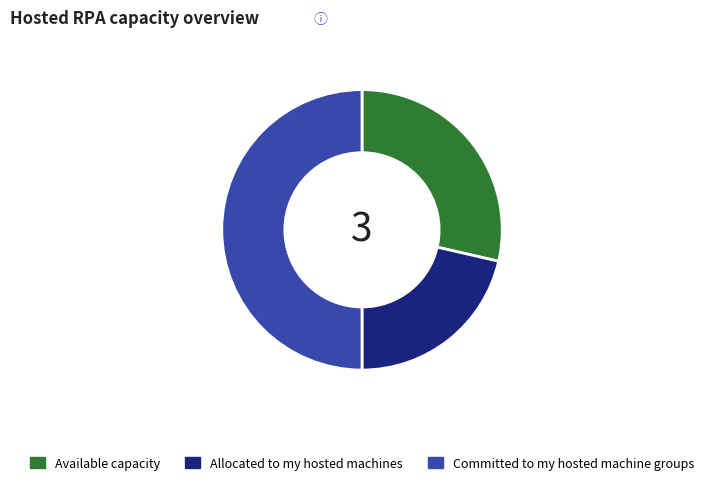

Which slice is the largest?

Committed to my hosted machine groups